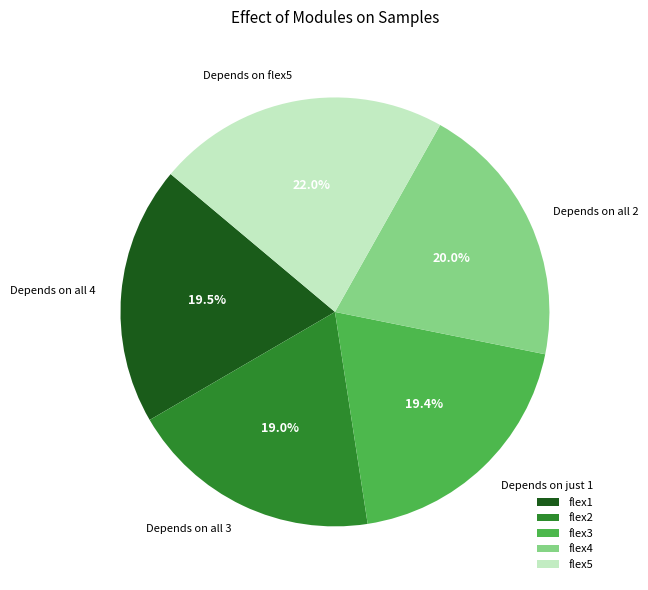

Between flex4 and flex5, which is larger?

flex5